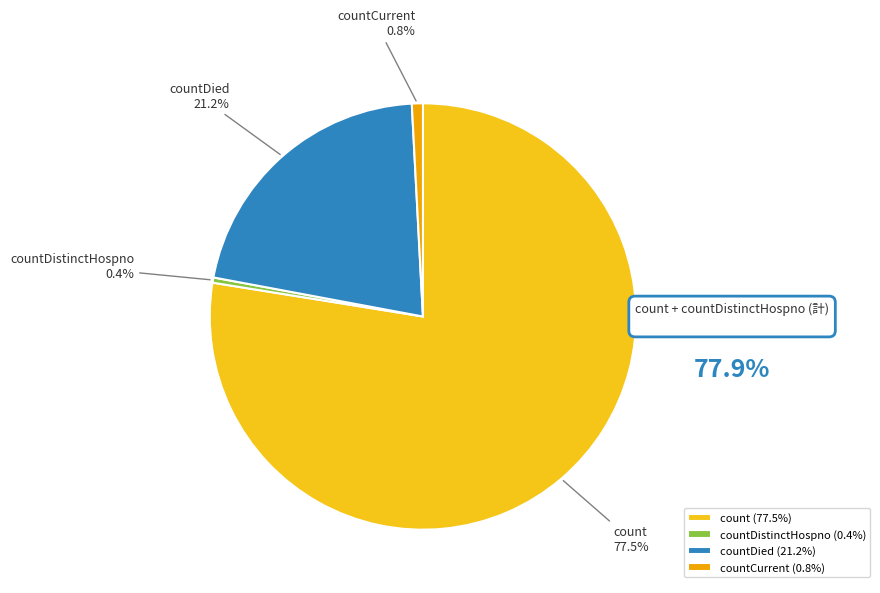

What portion of the pie excludes countCurrent?

99.2%